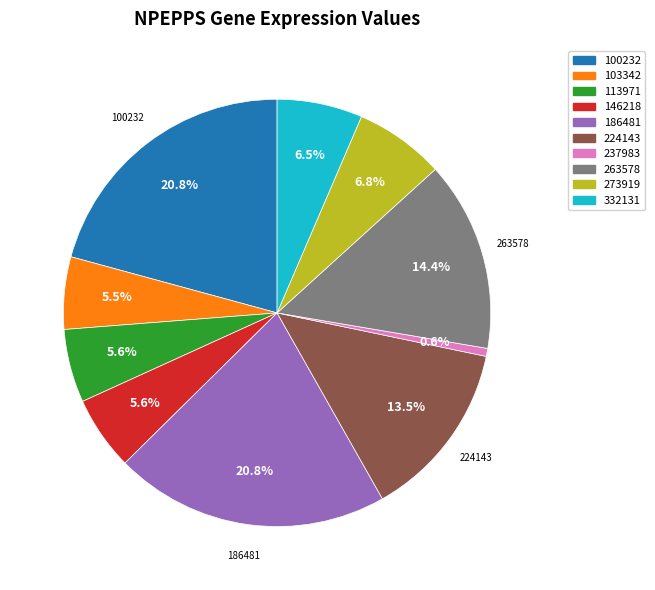

Which category has the smallest portion of the pie?

237983